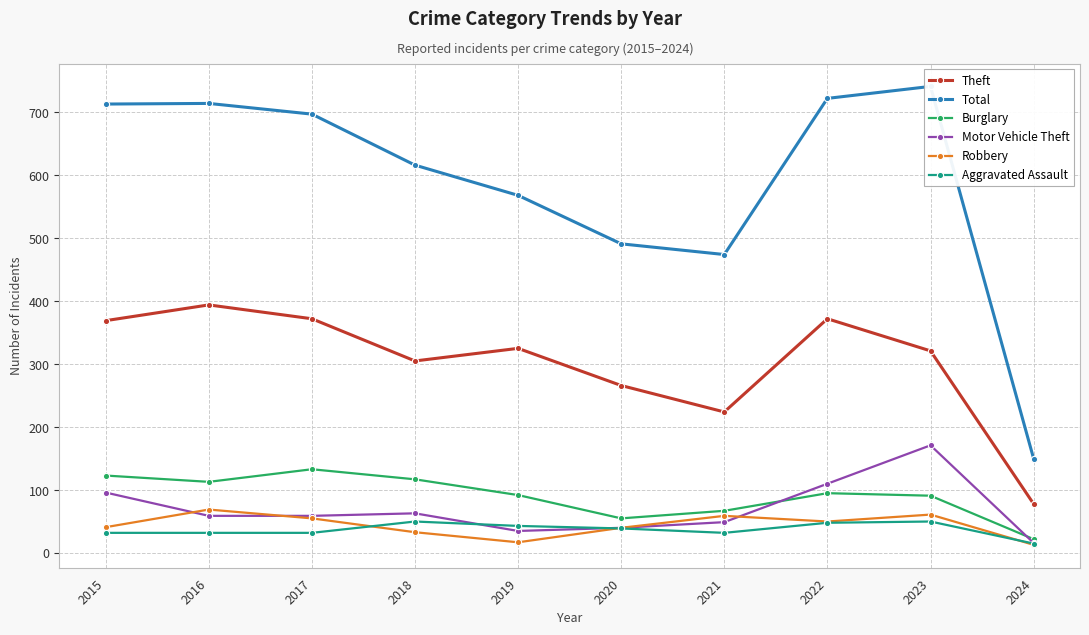

Where is the first local minimum for Total?

2021